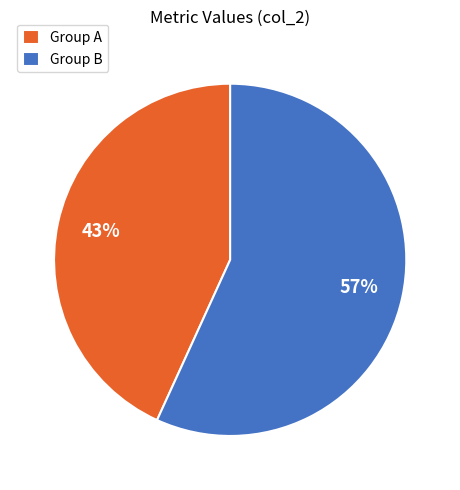

Which has a higher value, Group A or Group B?

Group B